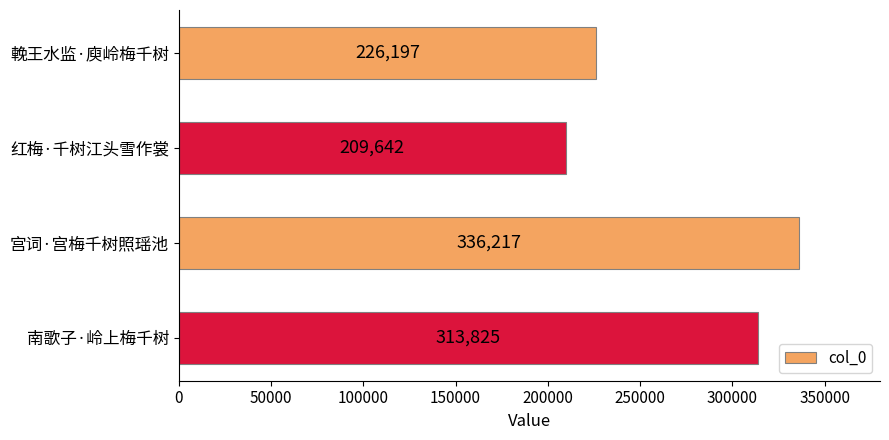

Reading top to bottom, list all the values displayed in this chart.

226197	209642	336217	313825